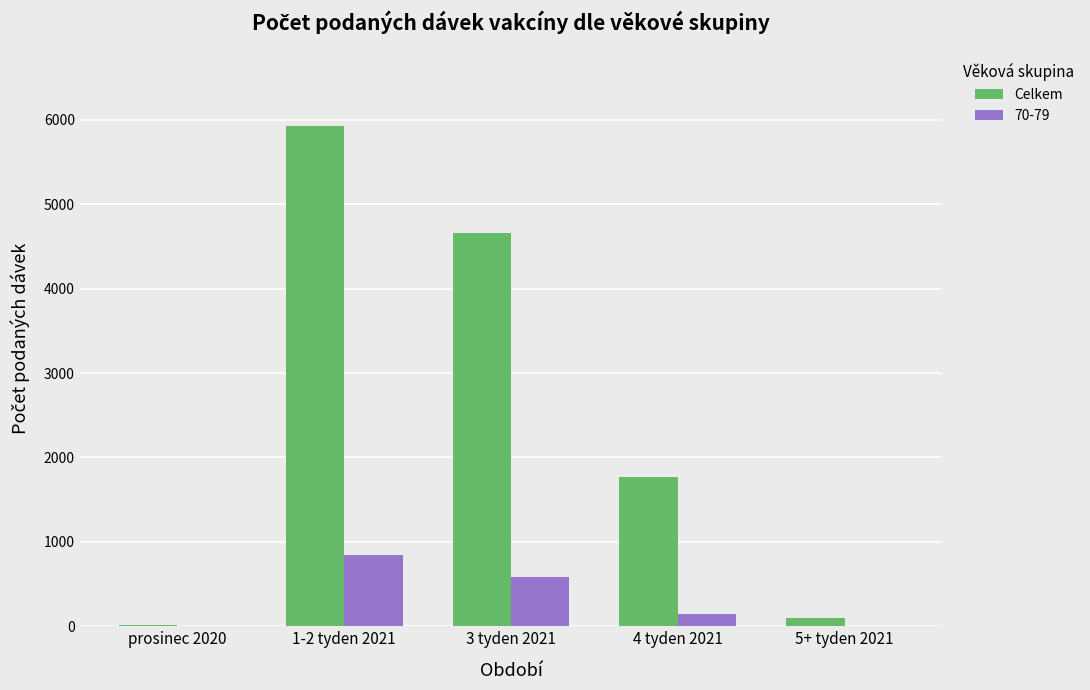

At which category is the sum across all series the highest?

1-2 tyden 2021